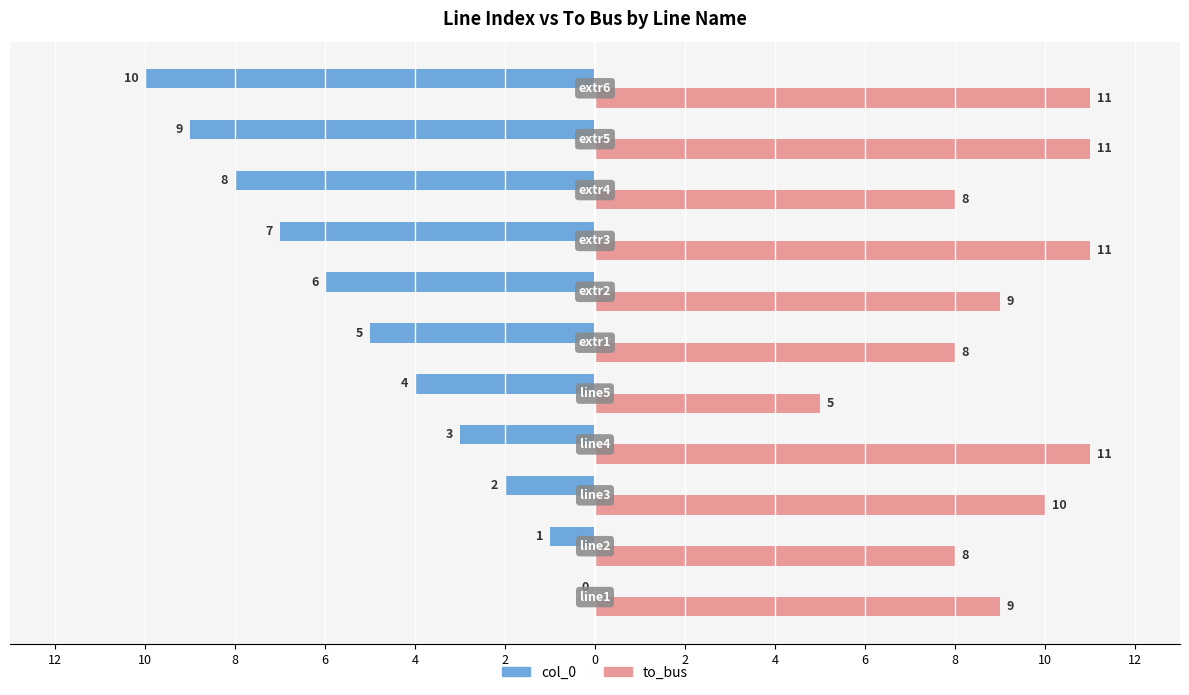

How many col_0 values are between -8 and -2?

7